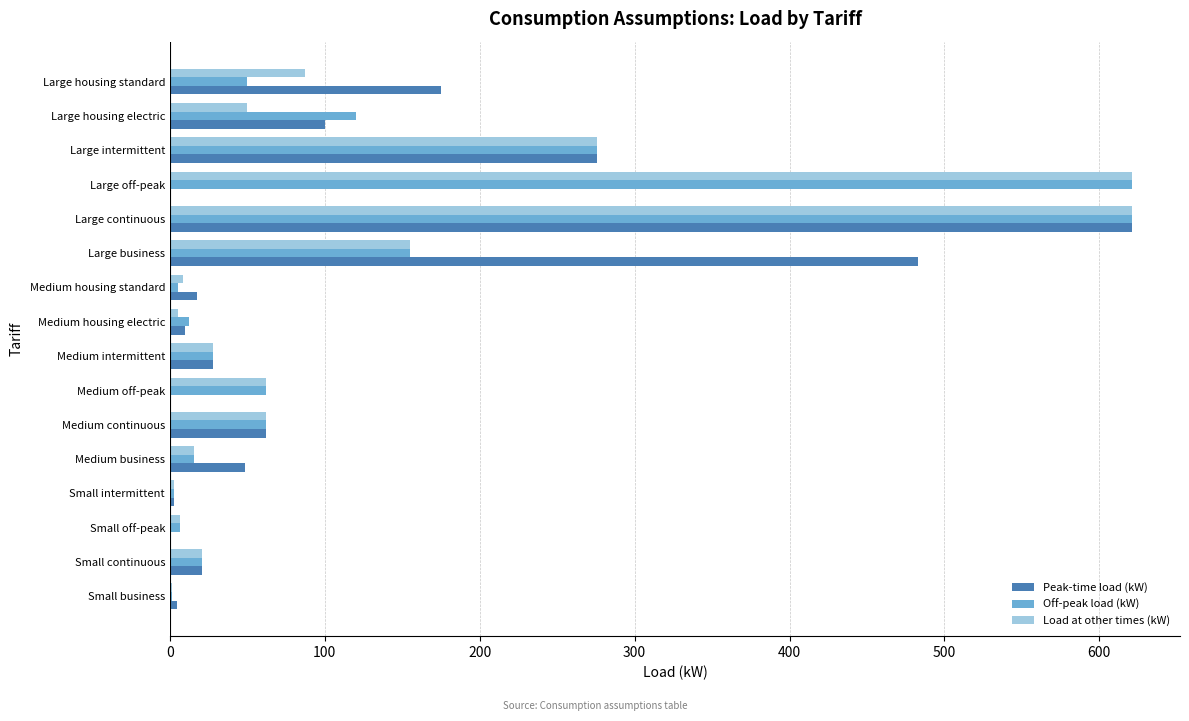

Which series changed the most between Medium housing standard and Large housing electric?

Off-peak load (kW)